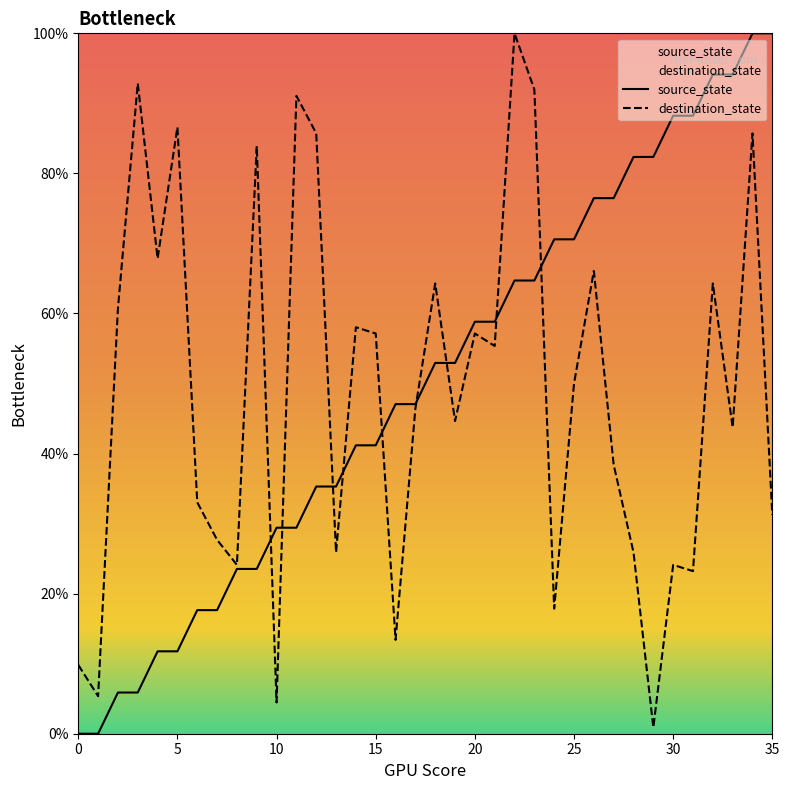

Between 8 and 22, which is larger?

22